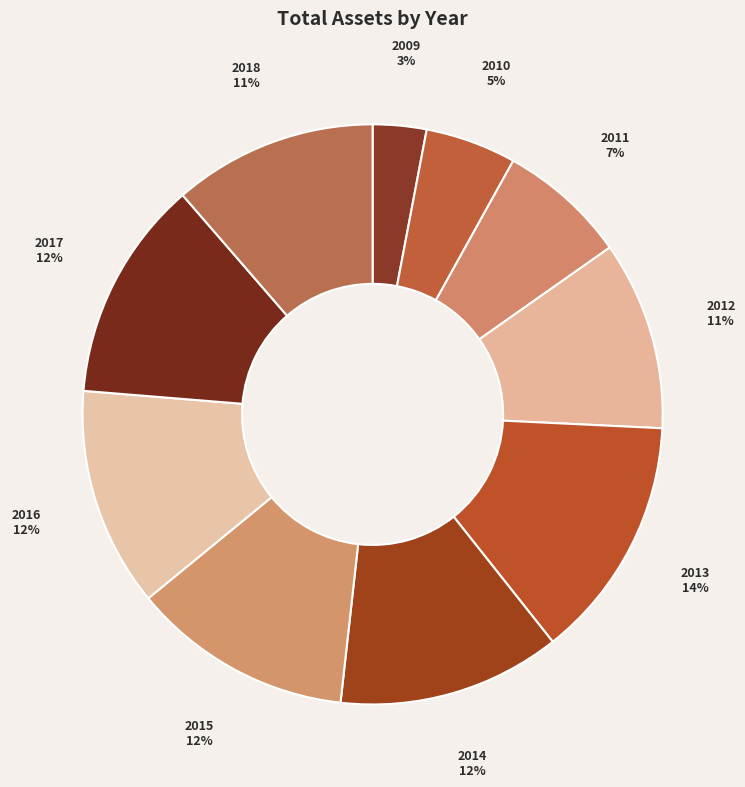

Count the number of slices in the pie.

10